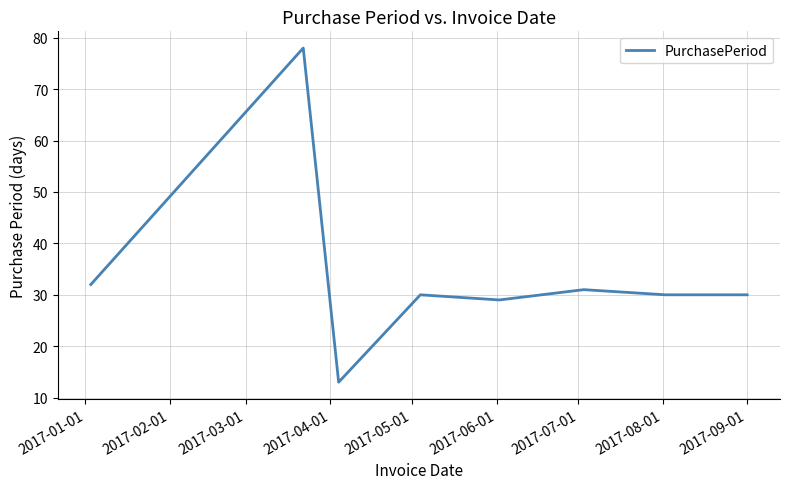

What is the difference between the second highest and second lowest values?

3